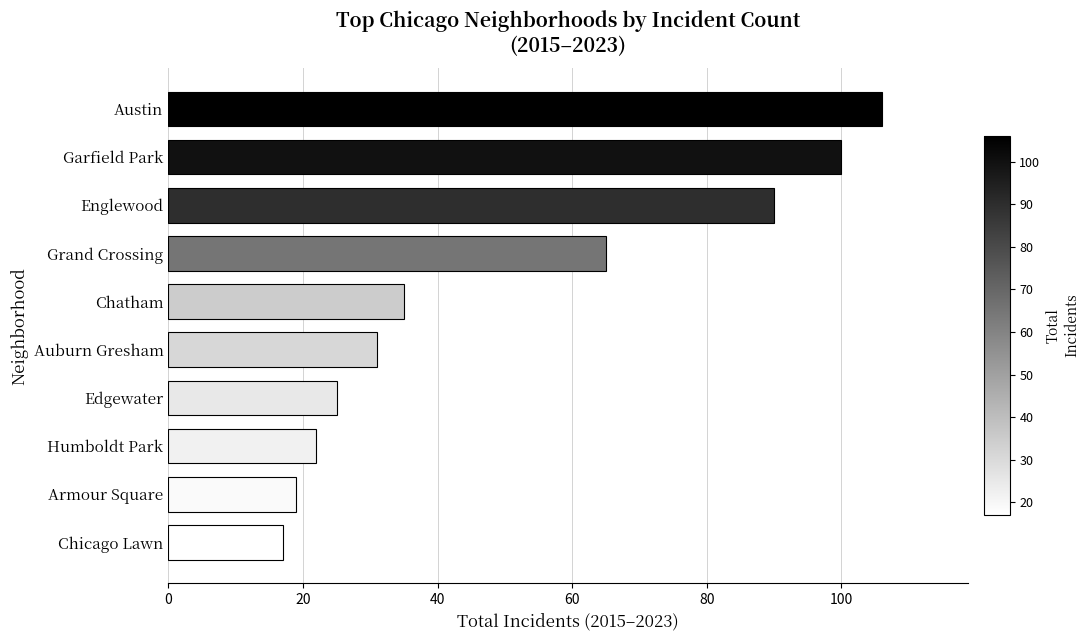

What is the average value?

51